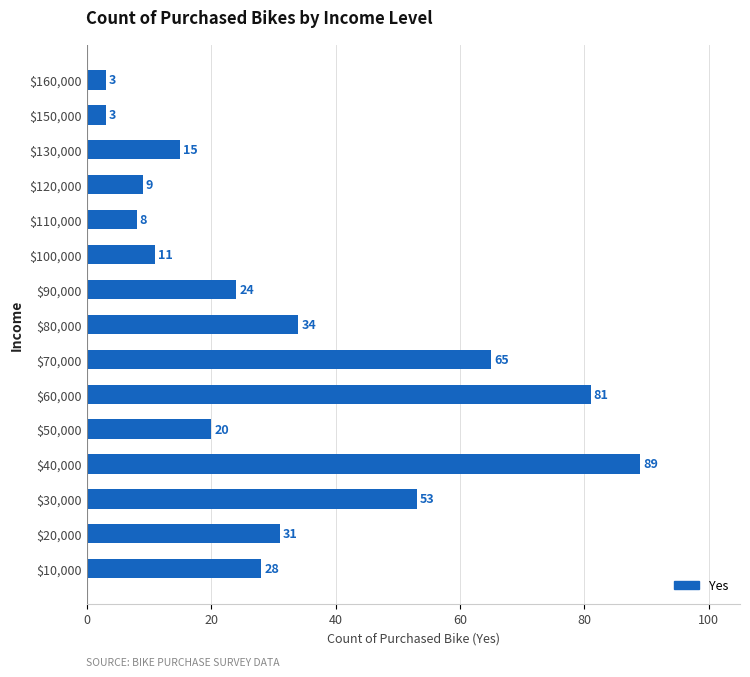

What is the sum of all values?

474